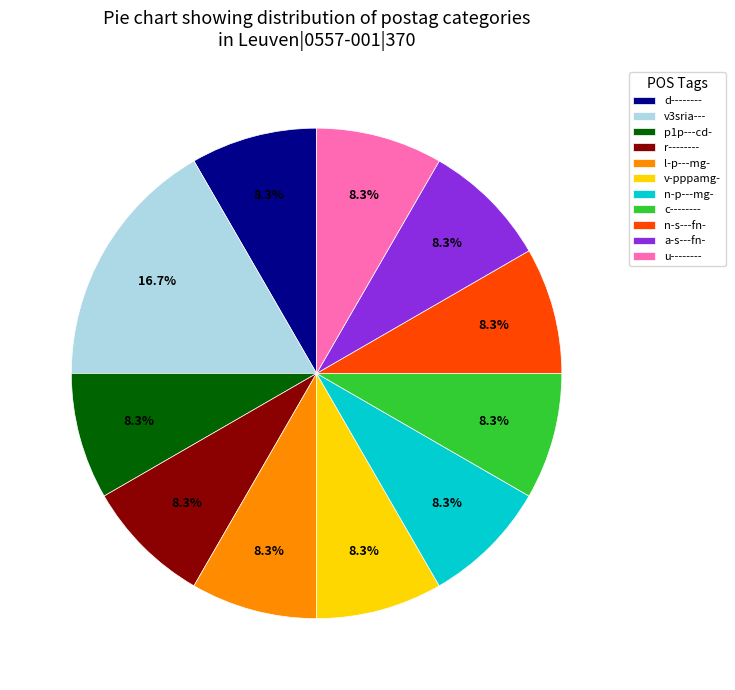

To the nearest percent, what is the difference between the largest and smallest slice percentages?

8%